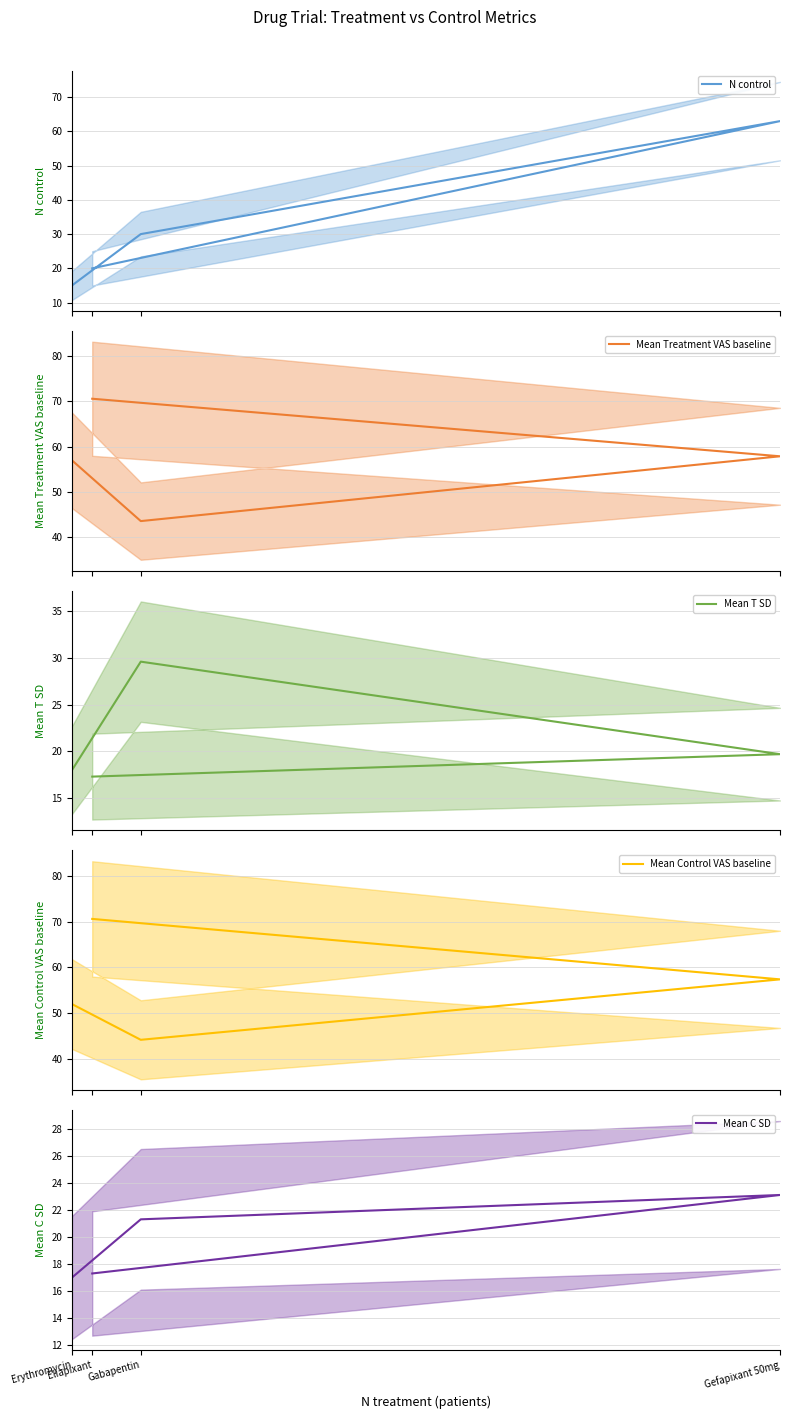

How many interior local peaks does the Mean C SD series have?

1